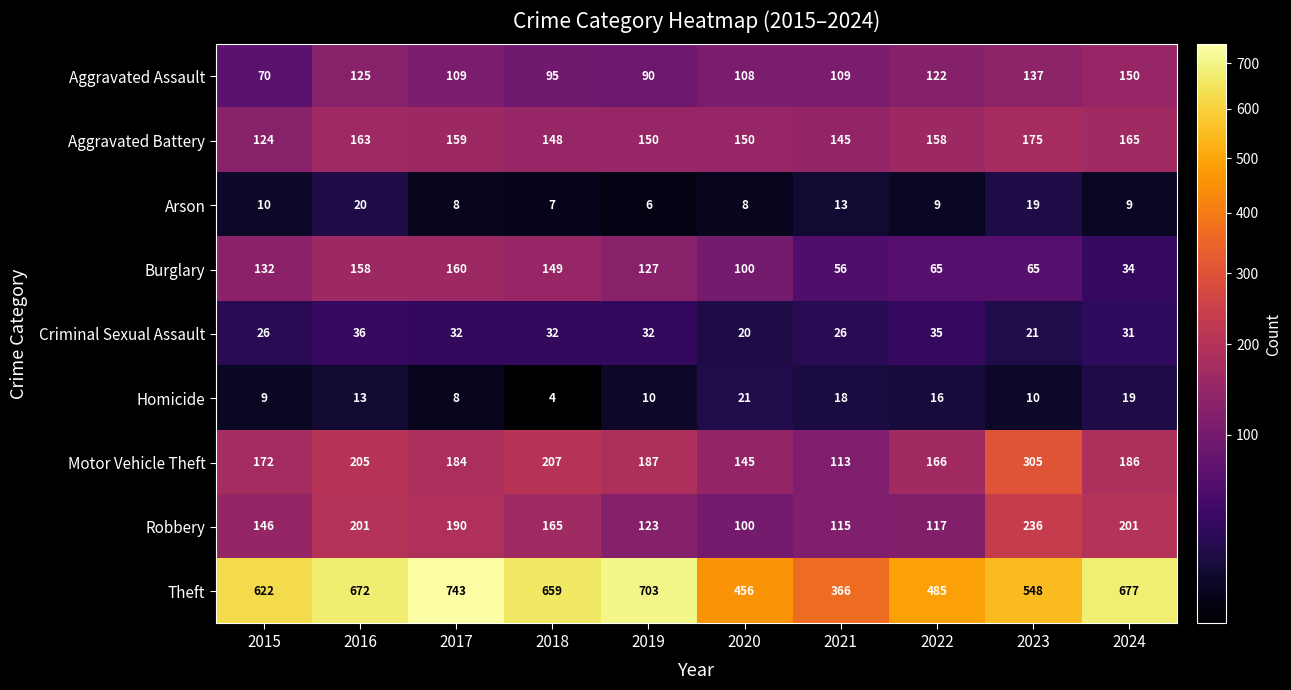

Which series has the largest range (max minus min)?

Theft